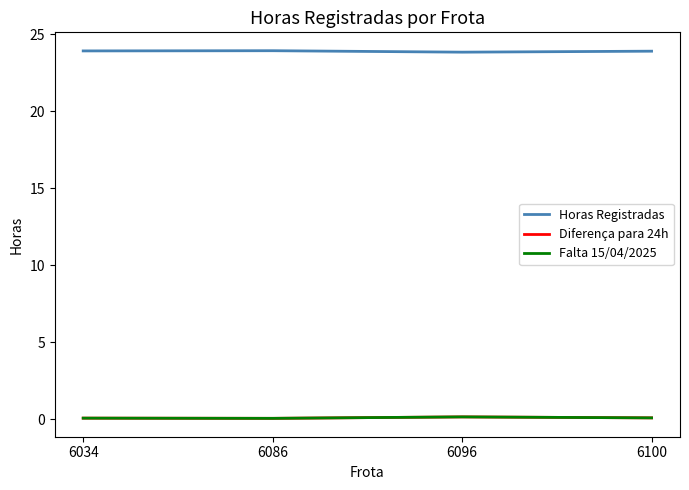

Reading right to left, list all the values displayed in this chart.

Horas Registradas: 6100=23.9	6096=23.9	6086=23.9	6034=23.9
Diferença para 24h: 6100=0.1	6096=0.1	6086=0.1	6034=0.1
Falta 15/04/2025: 6100=0.1	6096=0.1	6086=0.1	6034=0.1